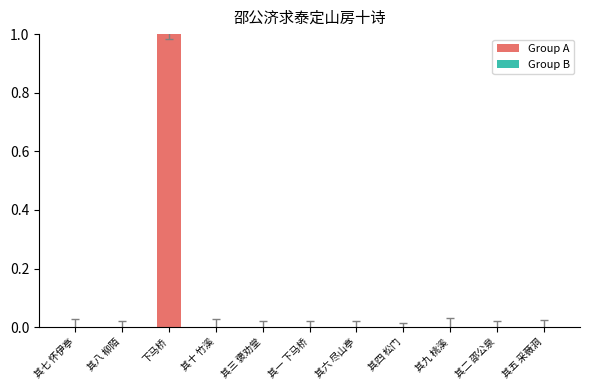

What is the label of the 5th bar from the left?

其三 褒劝堂